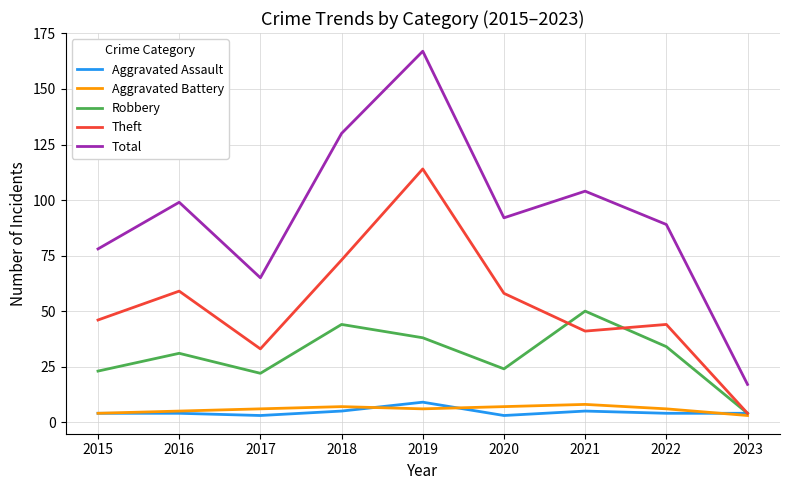

What value does the Aggravated Battery series have at 2016?

5